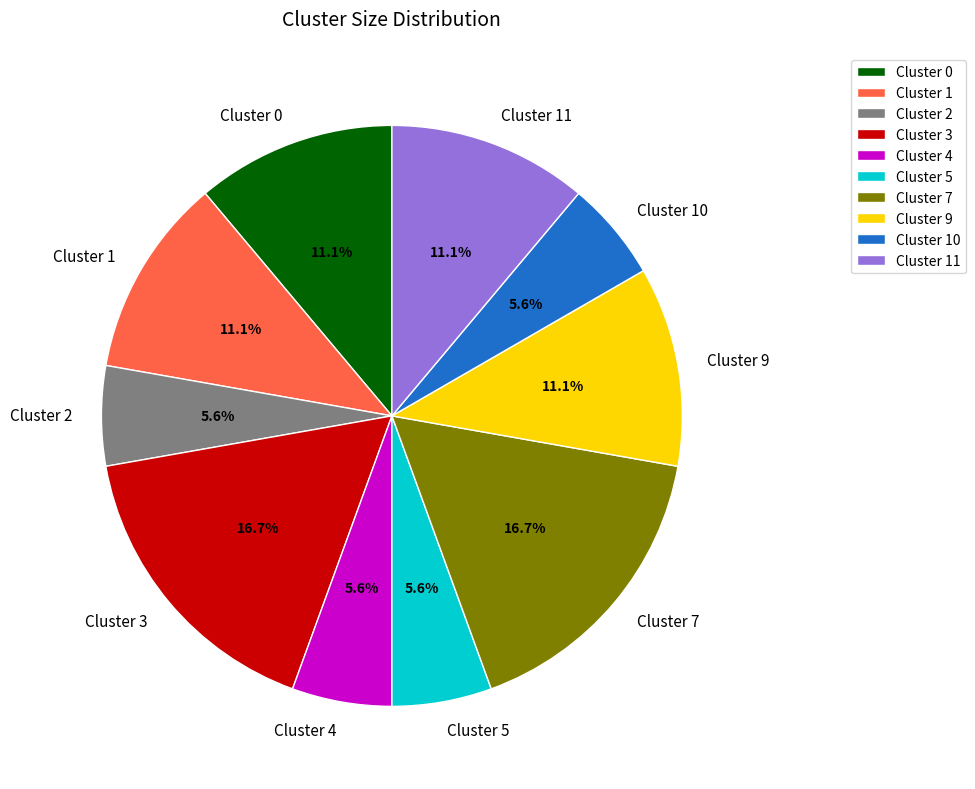

Which has a higher value, Cluster 3 or Cluster 5?

Cluster 3